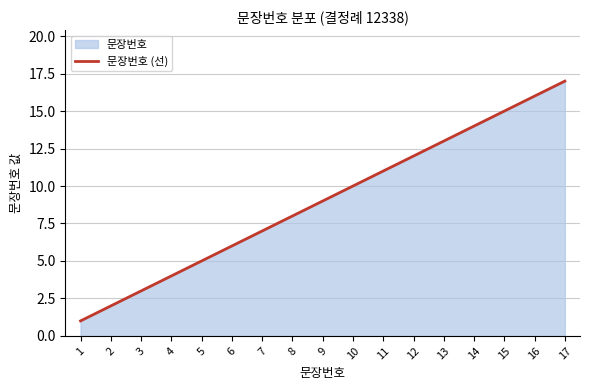

Approximately how many times larger is the value at 6 compared to 11?

0.5